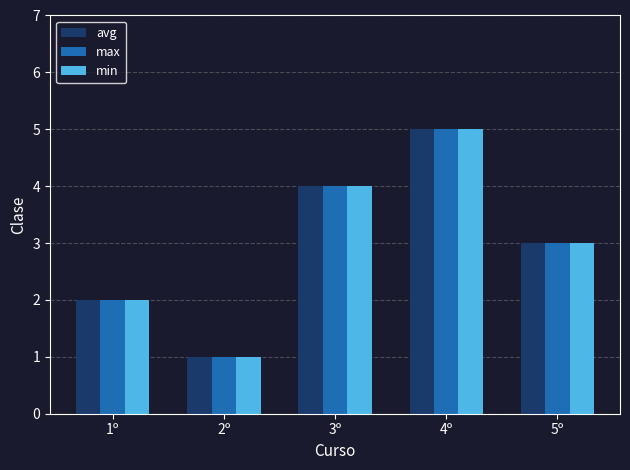

What value does the max series have at 4º?

5